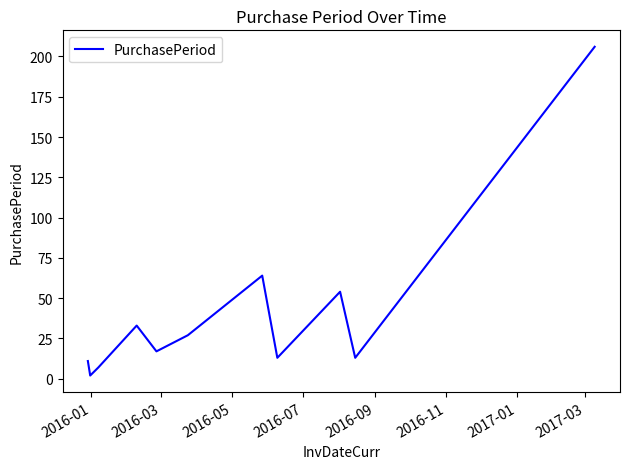

What is the difference between the maximum and minimum values?

204